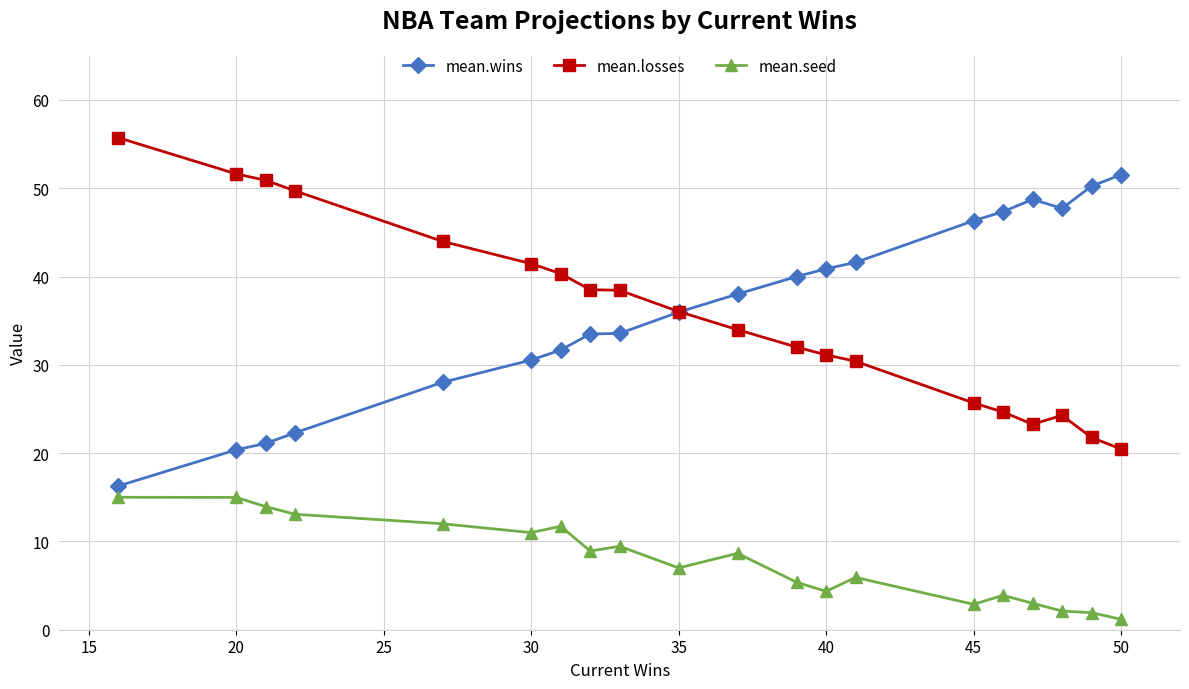

What are all the series names shown in the legend?

mean.wins, mean.losses, mean.seed